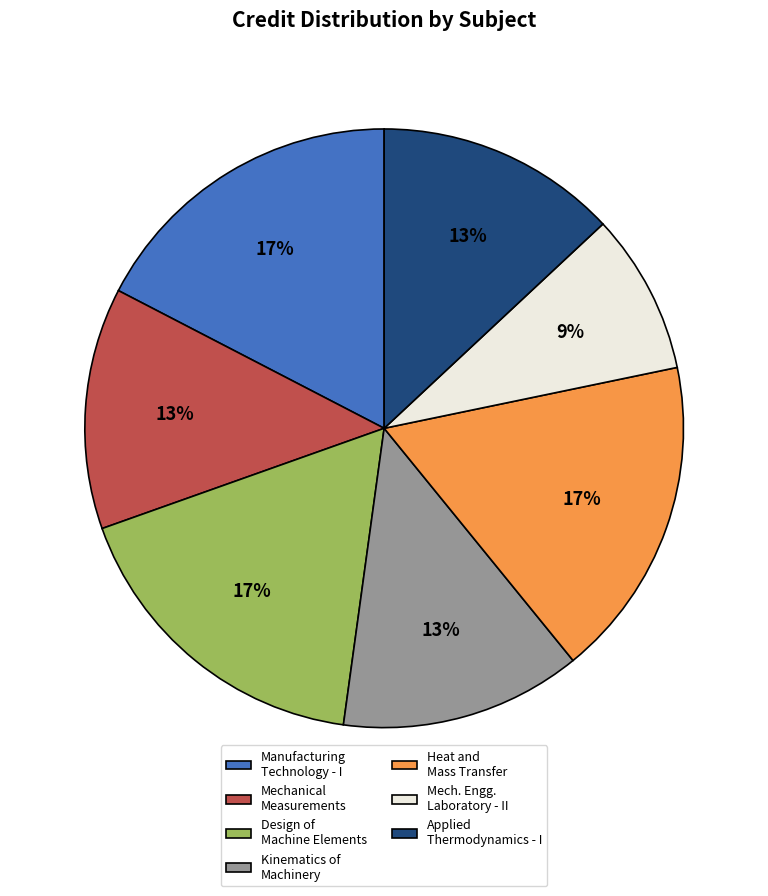

To the nearest percent, what is the average slice percentage?

14%